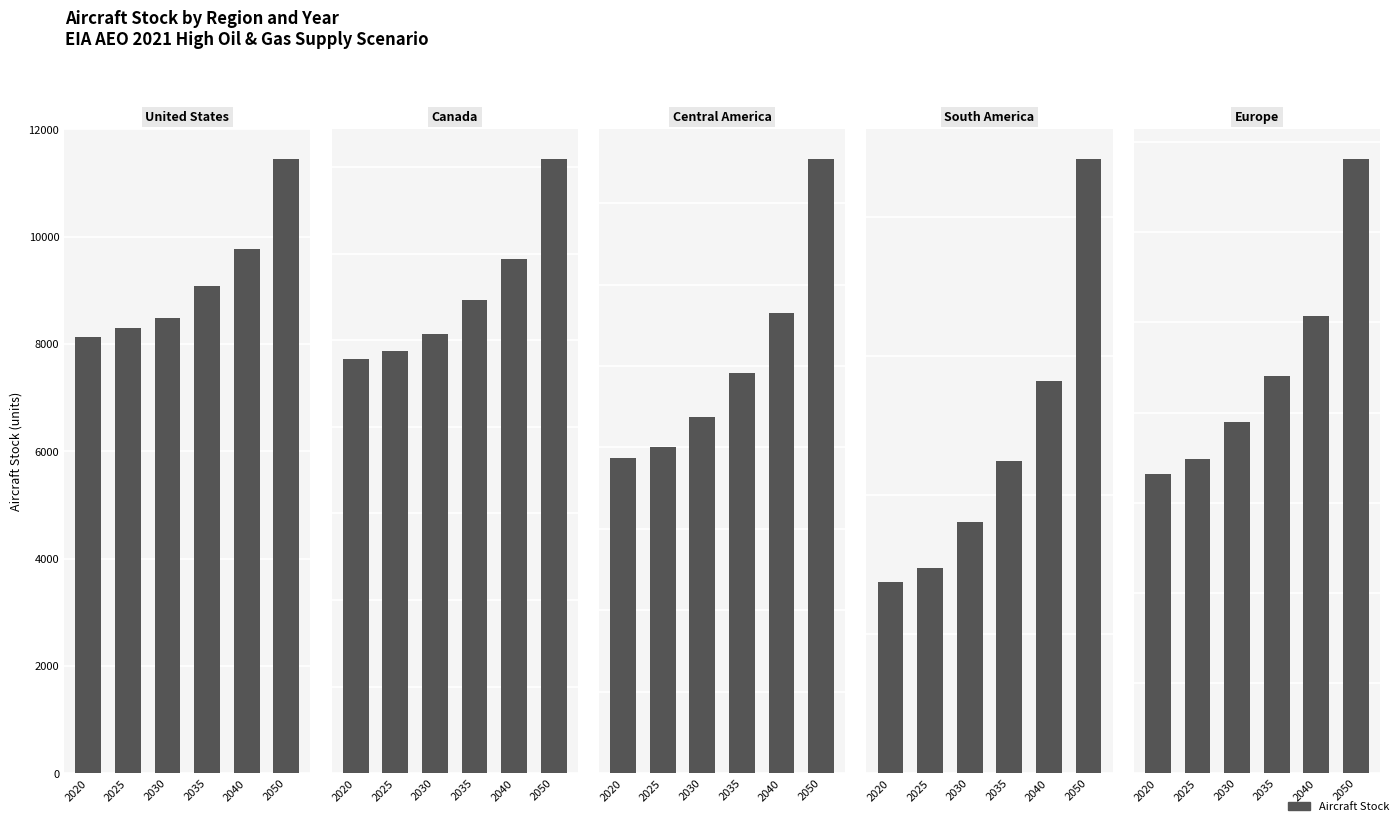

Is the value of Central America at 2035 greater than the value of Canada at 2030?

No